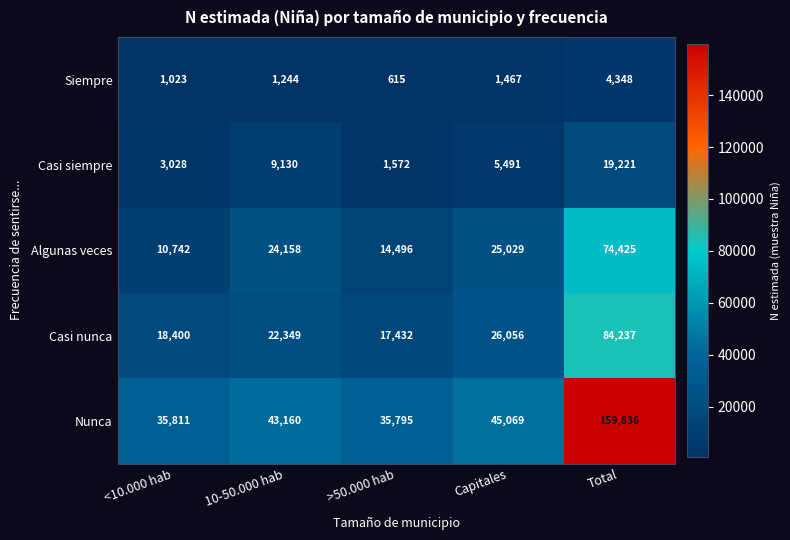

Rank the series by their maximum value, from highest to lowest.

Nunca, Casi nunca, Algunas veces, Casi siempre, Siempre